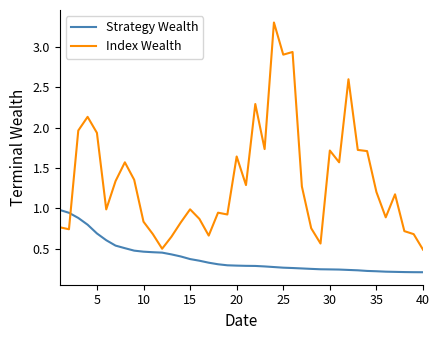

List the series in order of their overall mean, highest first.

Index Wealth, Strategy Wealth